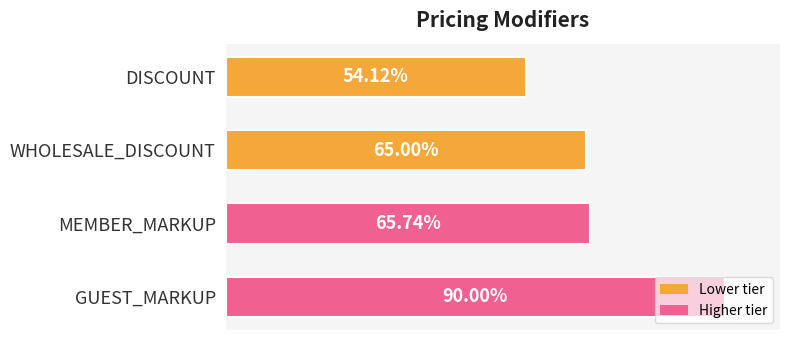

Are the bars grouped side by side (vs. stacked)?

No